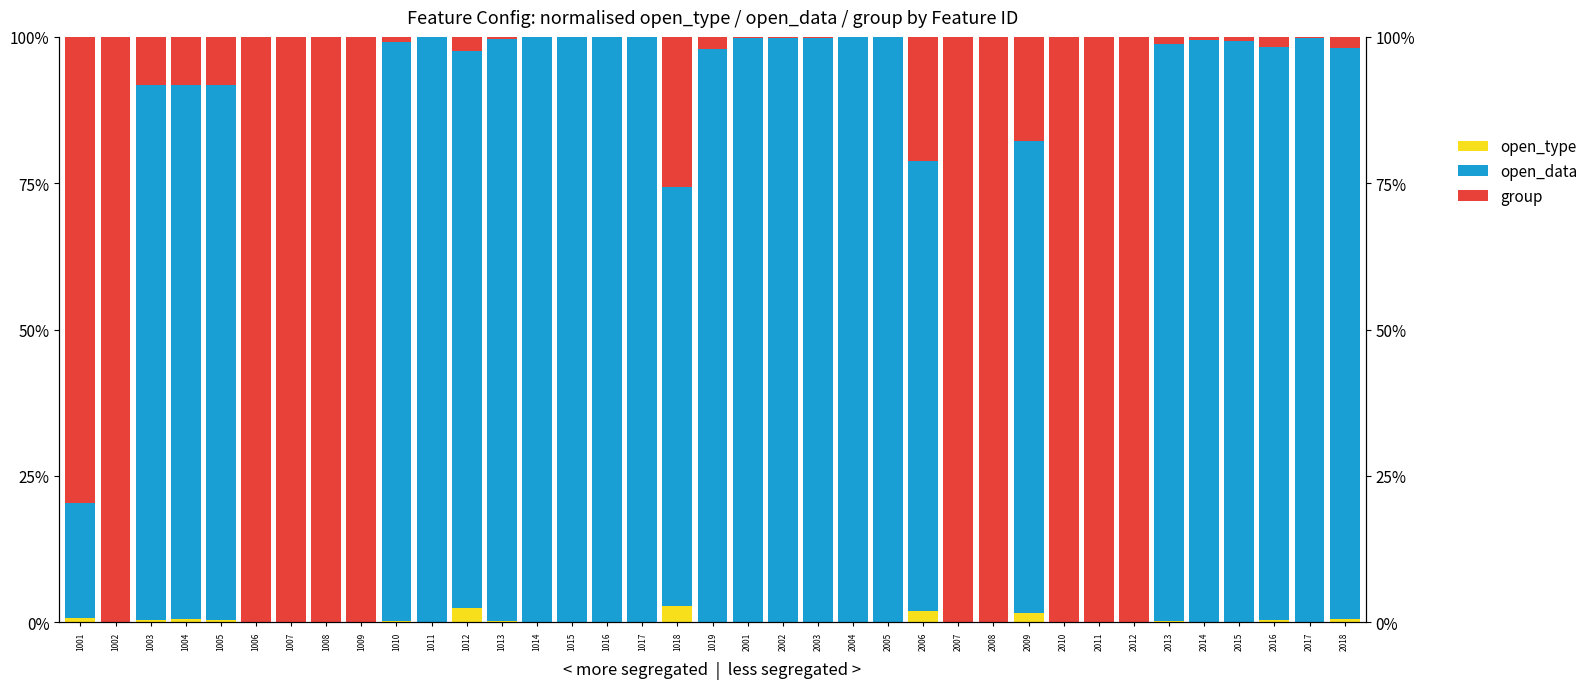

Reading right to left, transcribe all the data shown in this chart.

open_type: 0.5	0.0	0.4	0.1	0.1	0.3	0.0	0.0	0.0	1.6	0.0	0.0	1.9	0.0	0.0	0.0	0.0	0.0	0.0	2.9	0.0	0.0	0.1	0.1	0.3	2.4	0.0	0.3	0.0	0.0	0.0	0.0	0.5	0.5	0.5	0.0	0.8
open_data: 97.5	99.8	97.8	99.3	99.3	98.5	0.0	0.0	0.0	80.6	0.0	0.0	76.9	99.9	99.9	99.9	99.8	99.9	98.0	71.4	99.9	99.9	99.9	99.8	99.4	95.2	100.0	98.9	0.0	0.0	0.0	0.0	91.3	91.2	91.3	0.0	19.7
group: 1.9	0.2	1.8	0.6	0.6	1.2	100.0	100.0	100.0	17.7	100.0	100.0	21.2	0.1	0.1	0.1	0.1	0.1	2.0	25.7	0.0	0.1	0.0	0.1	0.3	2.4	0.0	0.8	100.0	100.0	100.0	100.0	8.2	8.3	8.2	100.0	79.5